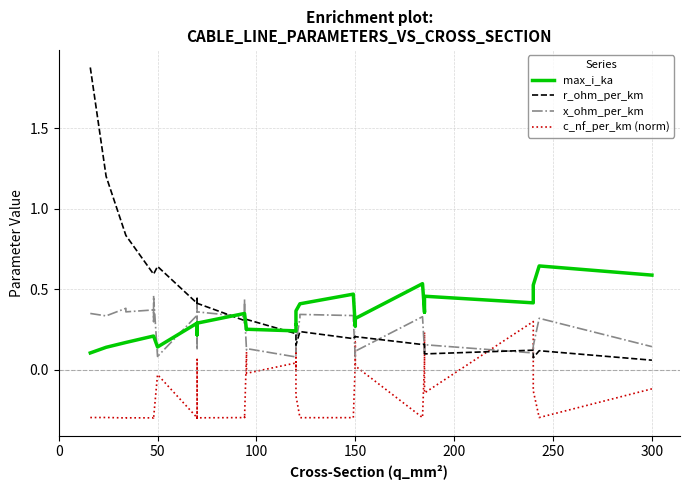

How many interior local peaks does the r_ohm_per_km series have?

3